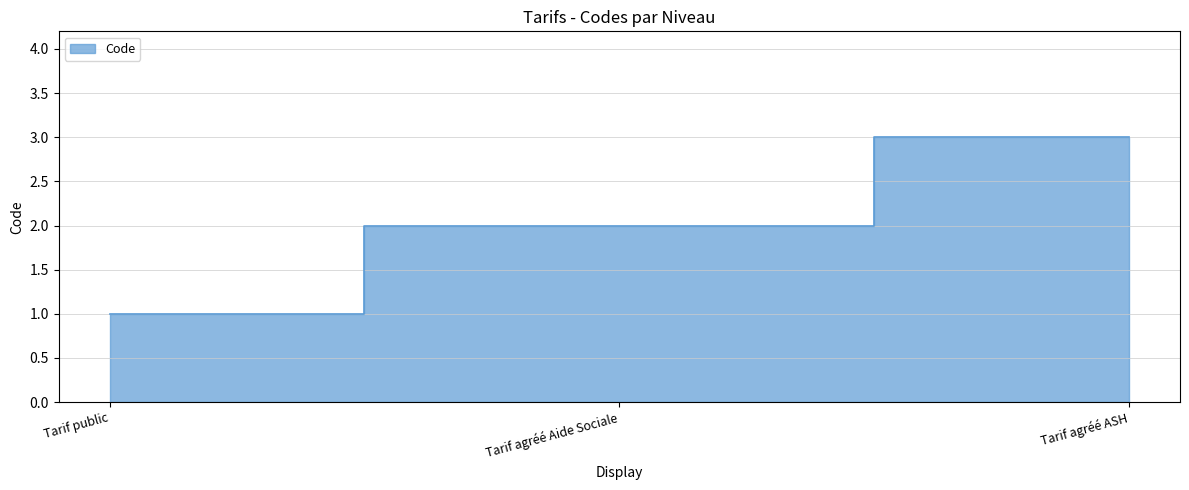

Reading right to left, list all the values displayed in this chart.

3	2	1